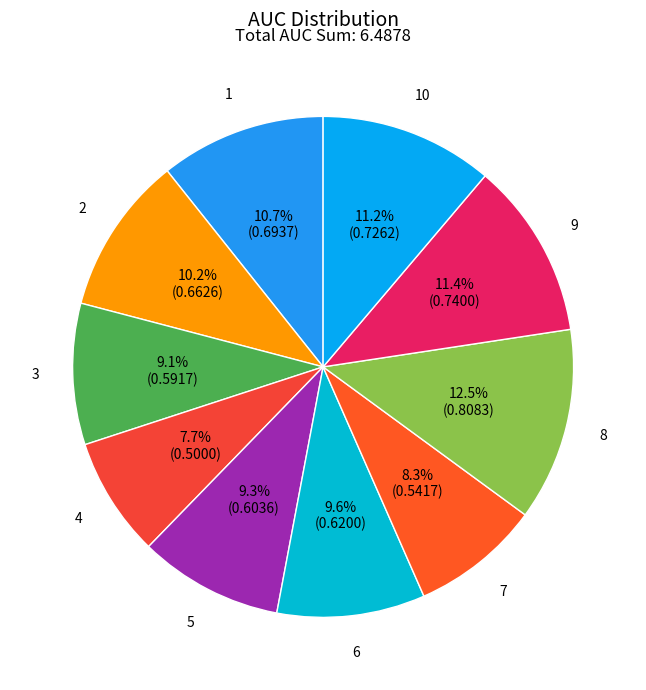

Is there a majority slice in this chart?

No